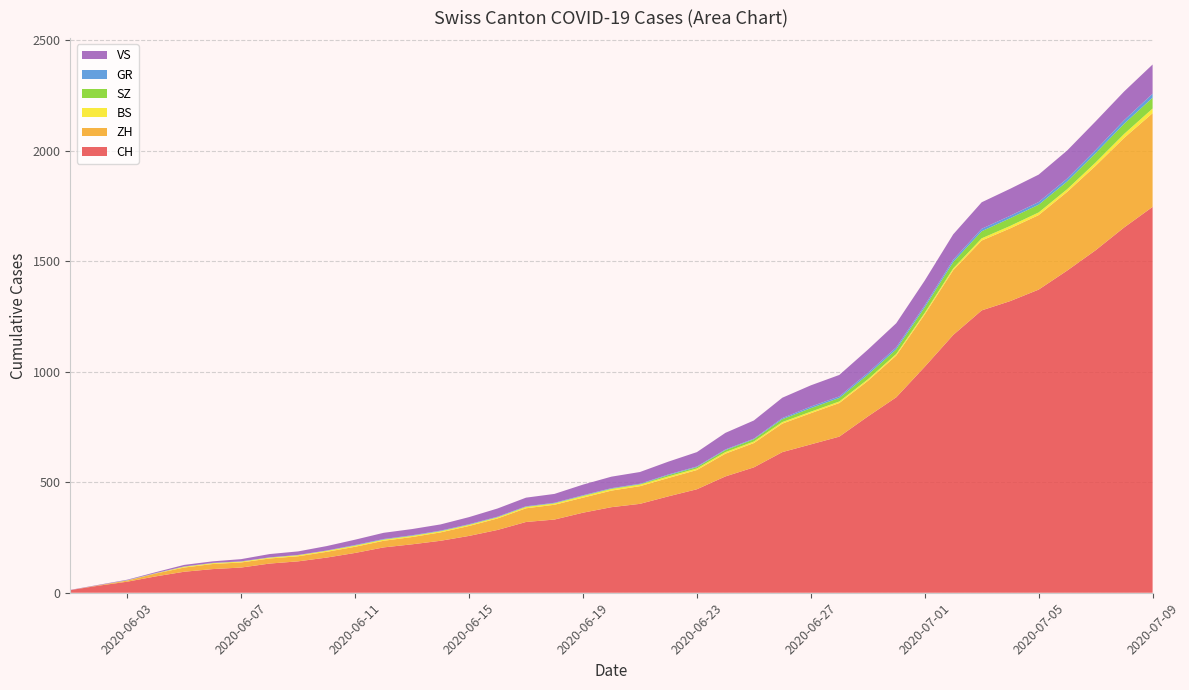

Which category has the highest value in the CH series?

2020-07-09